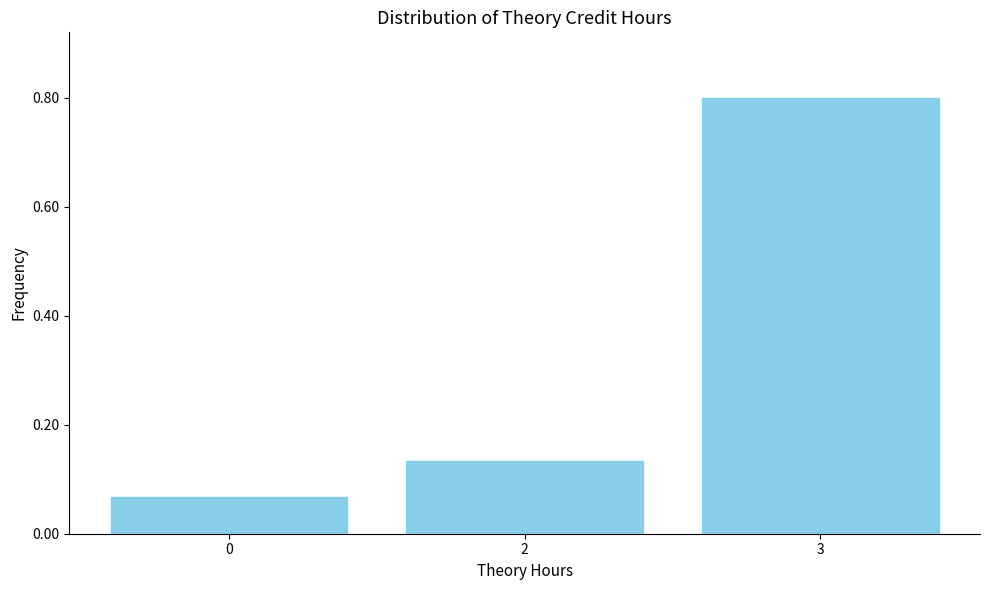

The value at 3 is 0.8. True or false?

True